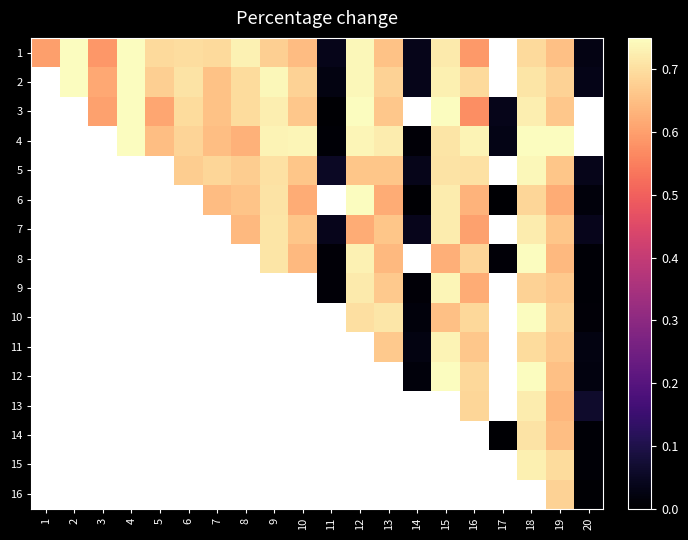

List the series in order of their peak value, highest first.

1, 2, 3, 4, 5, 6, 7, 8, 9, 10, 11, 12, 13, 14, 15, 16